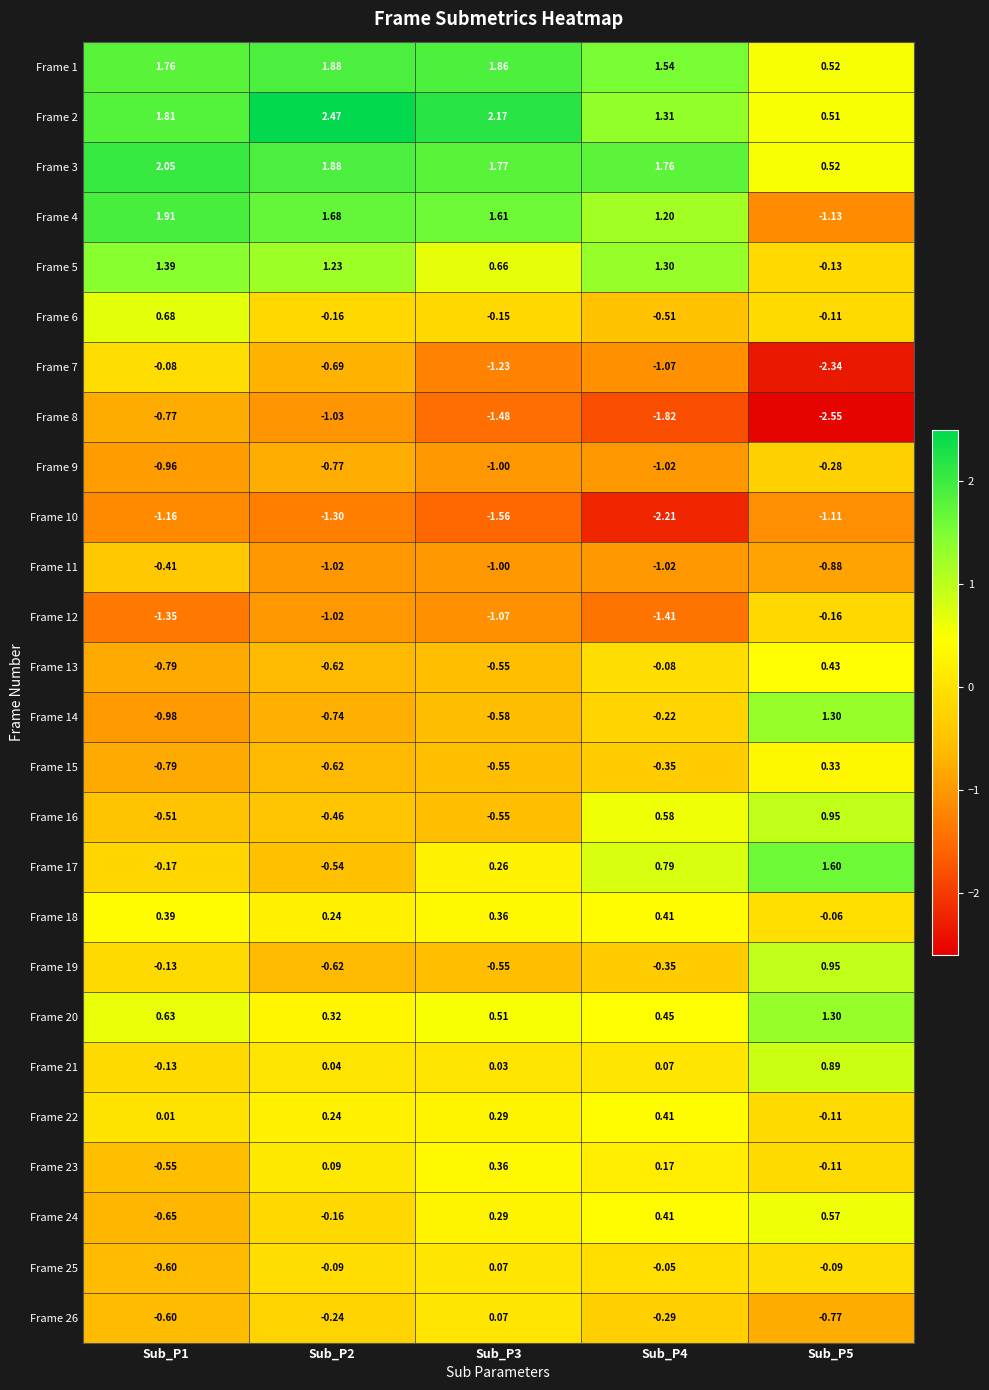

Is the value of Frame 6 at Sub_P5 greater than the value of Frame 20 at Sub_P1?

No